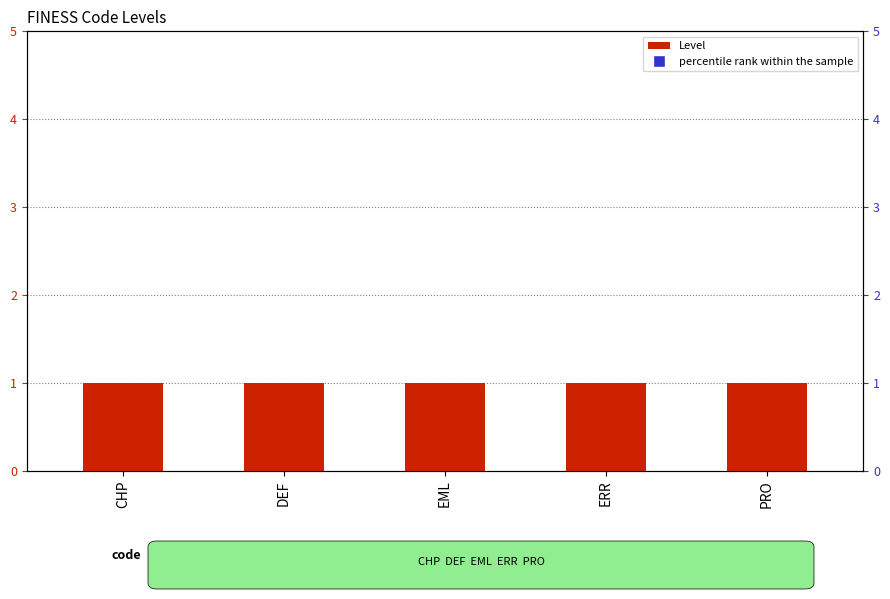

At which category is the sum across all series the highest?

CHP